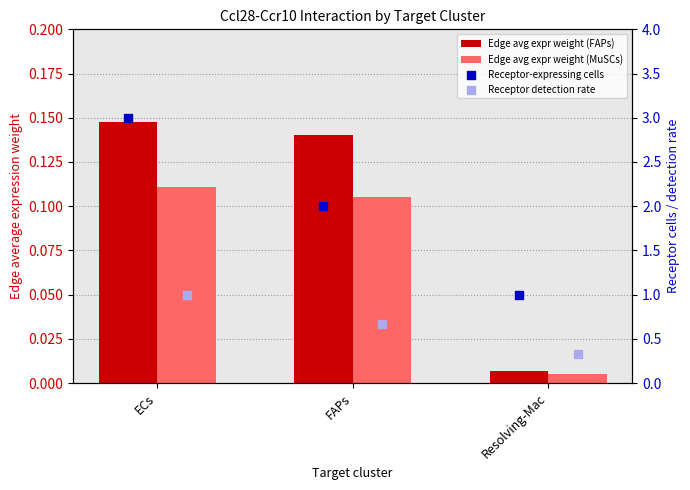

Which series has the largest total across all categories?

Receptor-expressing cells